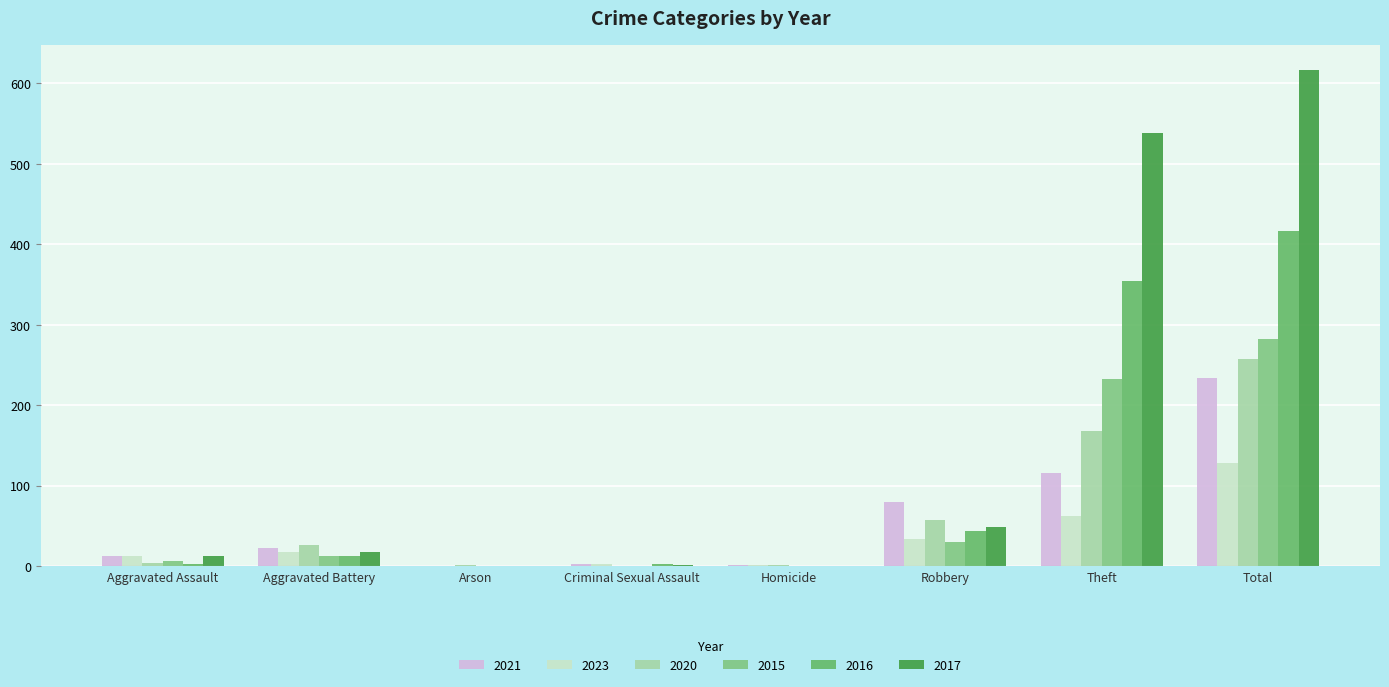

Which has a higher value, Theft or Total?

Total